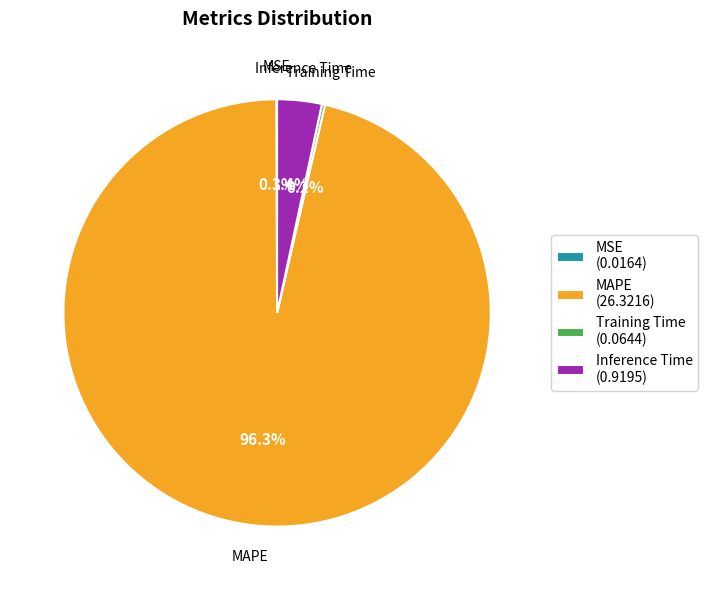

What is the largest slice in the pie chart?

MAPE